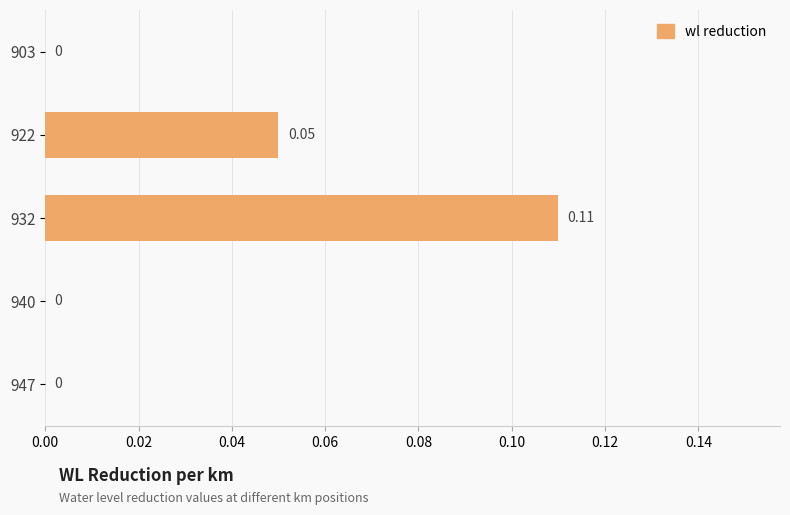

Between 932 and 947, which is larger?

932